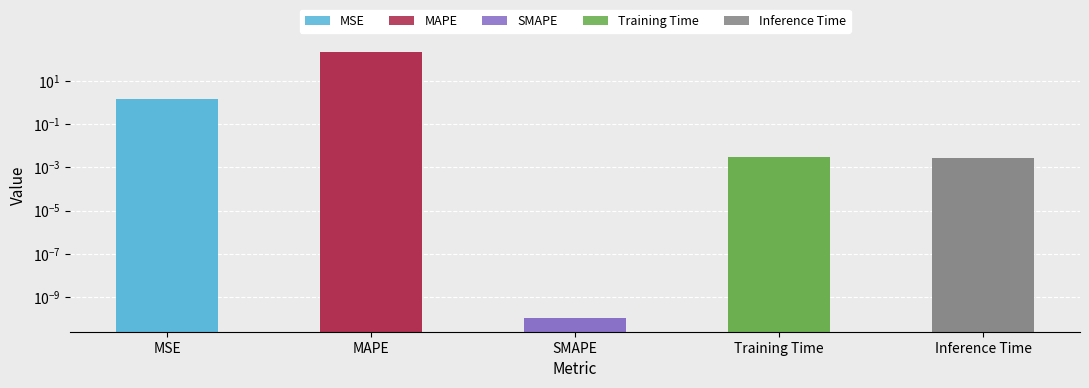

List the labels in order of value, smallest first.

SMAPE, Inference Time, Training Time, MSE, MAPE